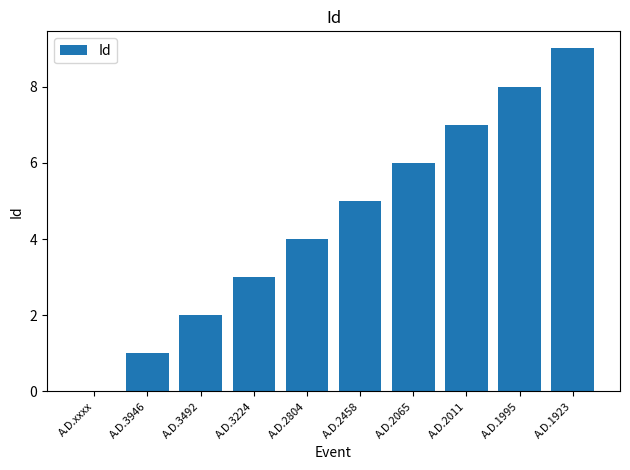

Is it true that the value at A.D.1995 is 13?

False